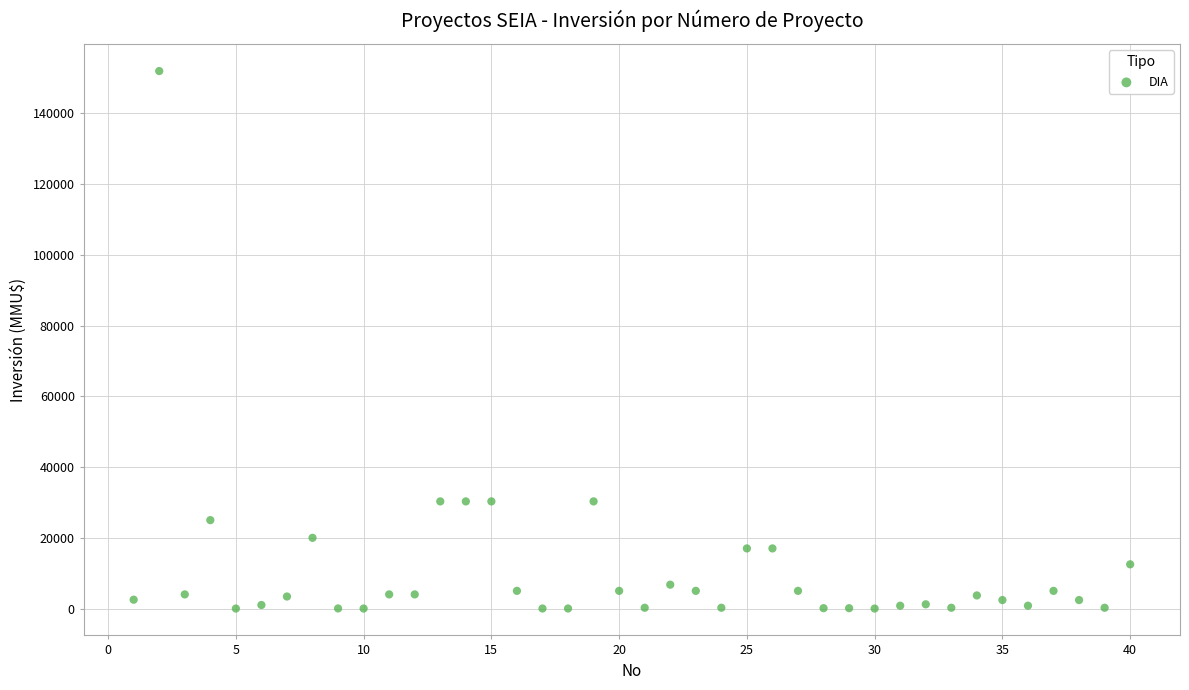

What is the range of Y values (max minus min)?

152000